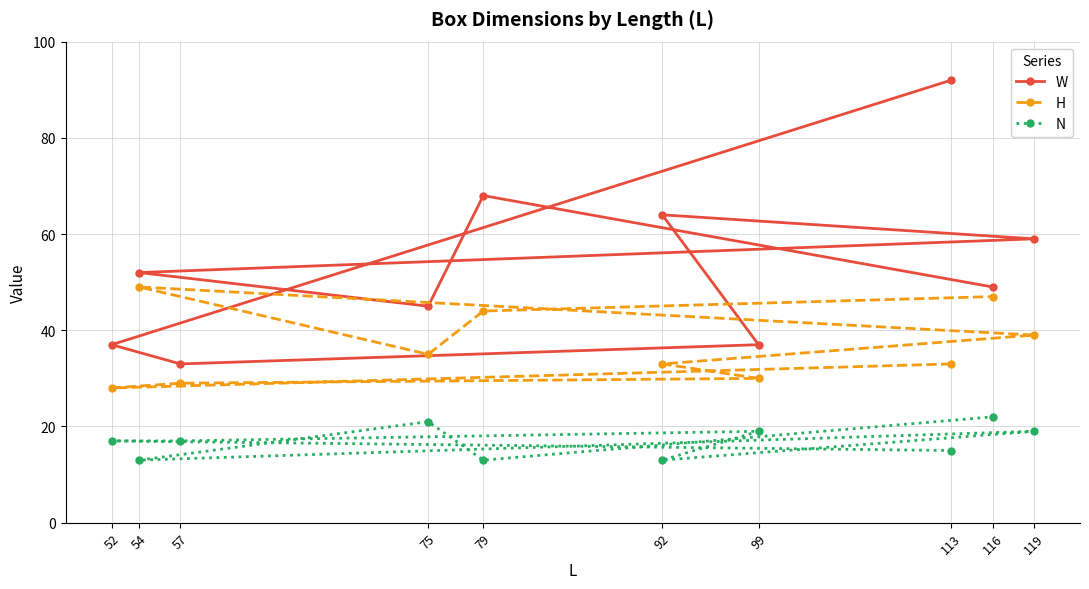

What is the greatest value displayed?

92